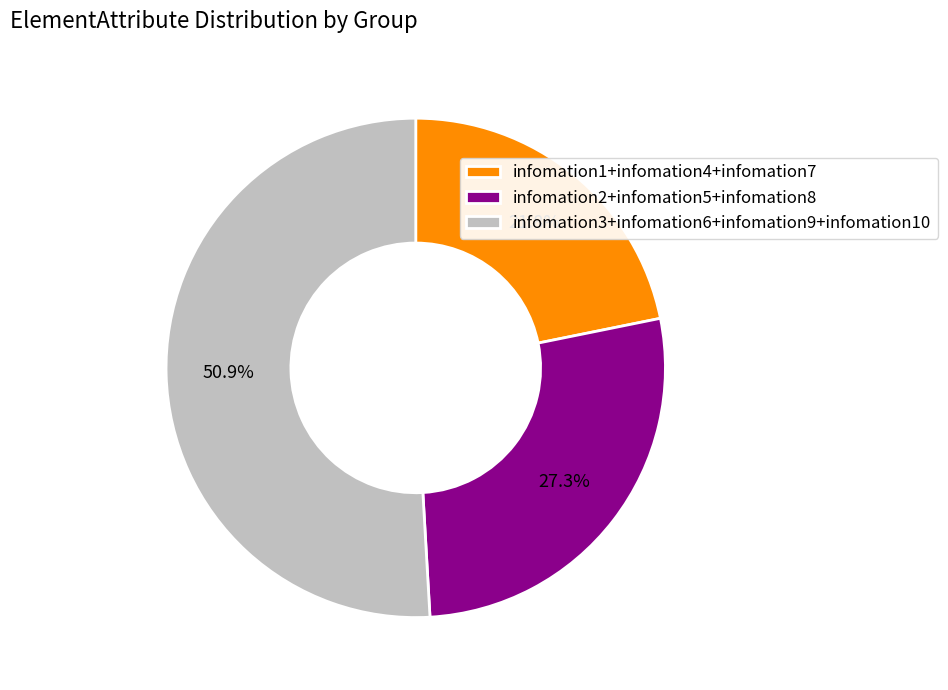

To the nearest percent, what is the average slice percentage?

33%